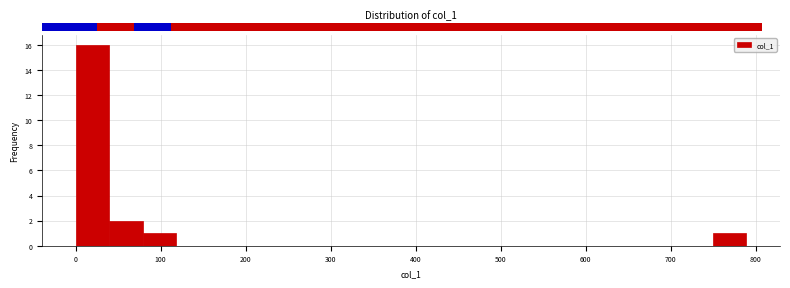

Around what value on the x-axis is the tallest bar? Give the approximate position of its centre, as read against the axis.

20